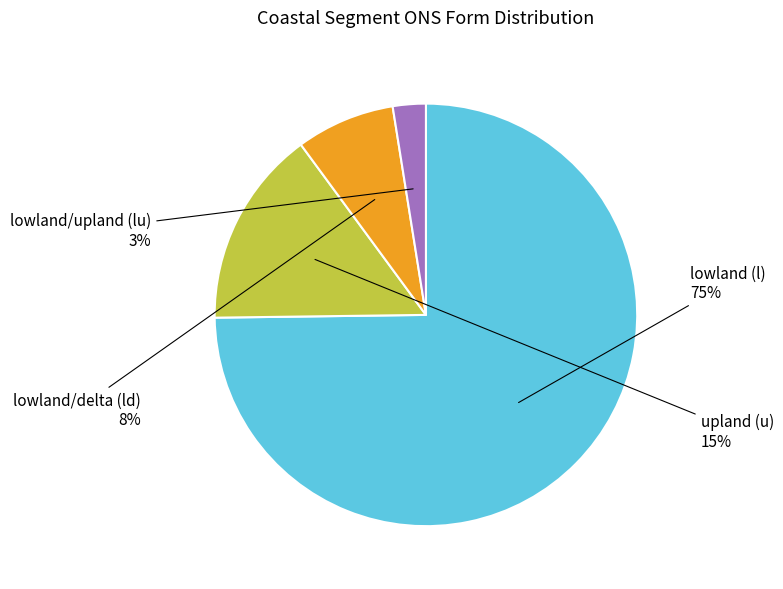

To the nearest percent, what is the average slice percentage?

25%